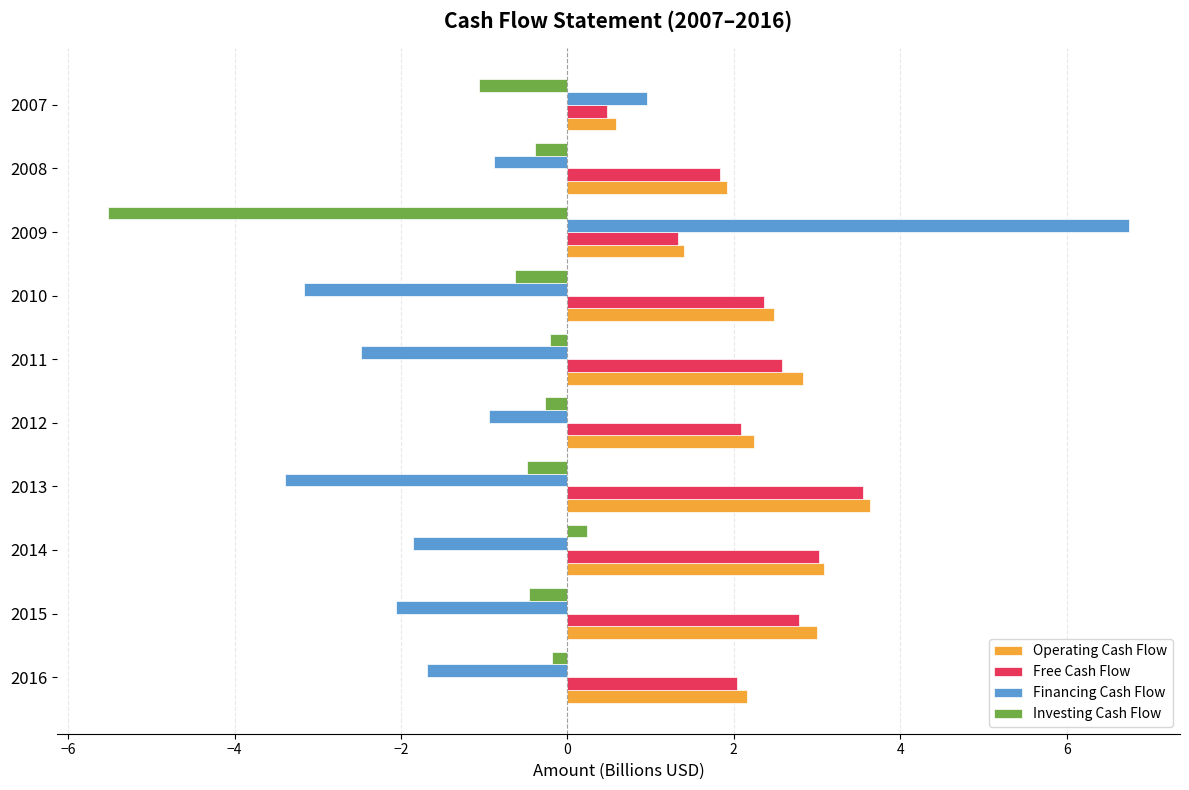

Between 2015 and 2010, which series saw the biggest shift?

Financing Cash Flow